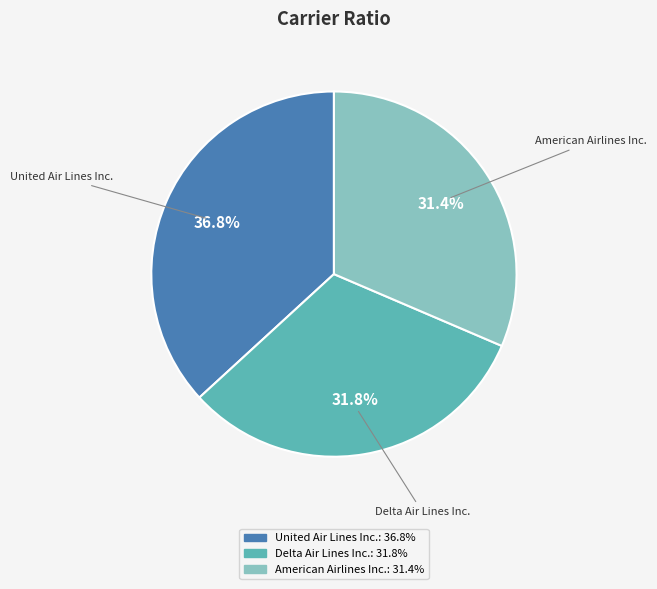

To the nearest percent, what percentage of the pie is Delta Air Lines Inc.?

32%